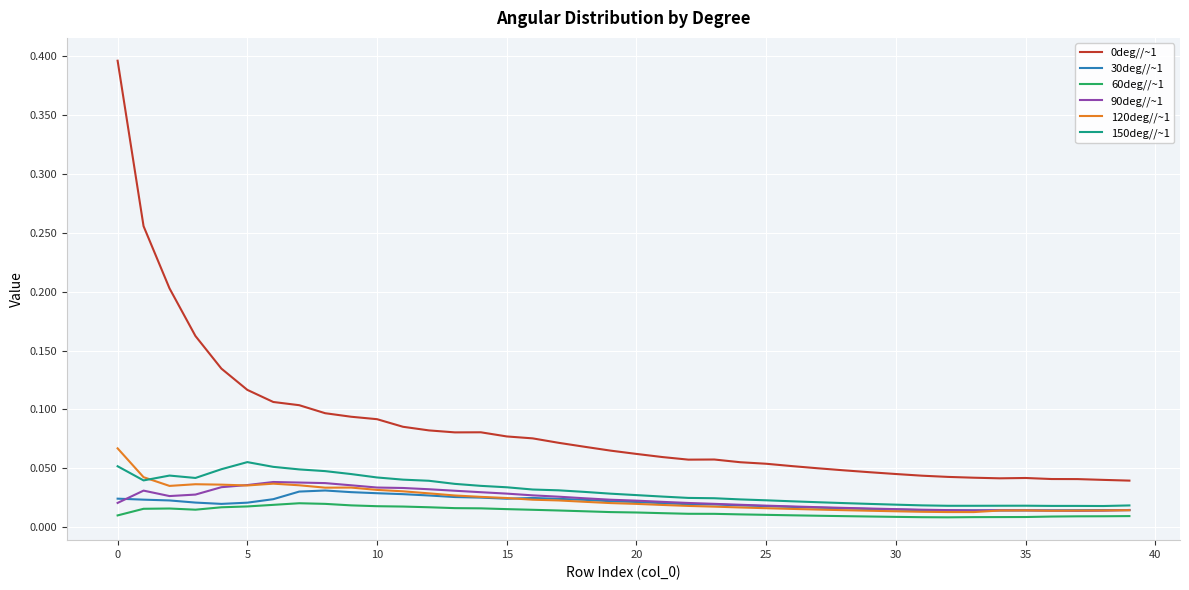

True or false: 60deg//~1 and 150deg//~1 cross at least once.

False